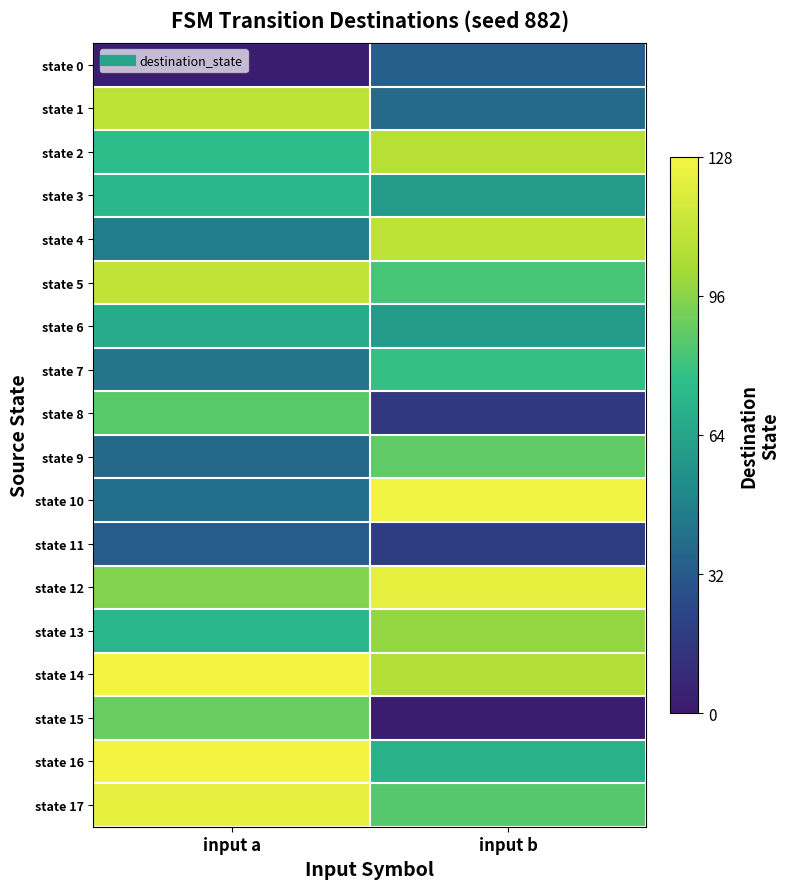

At which category is the sum across all series the highest?

input a